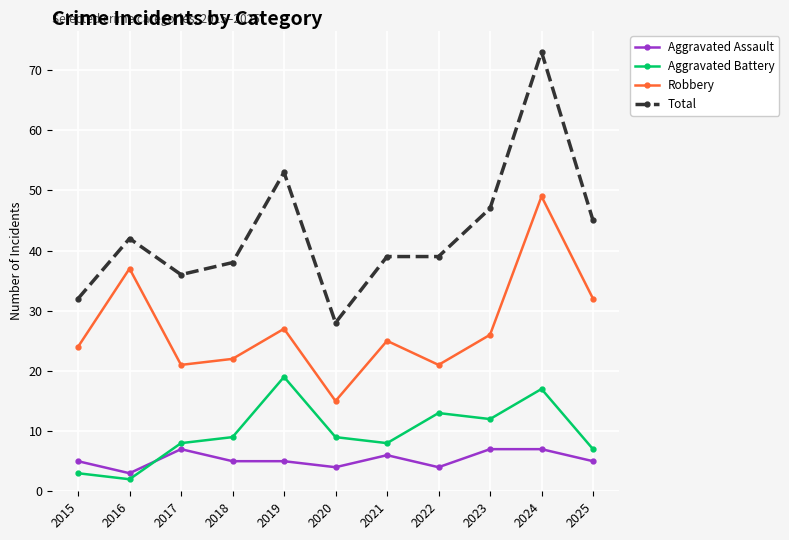

The Robbery series shows 26 at 2023. True or false?

True